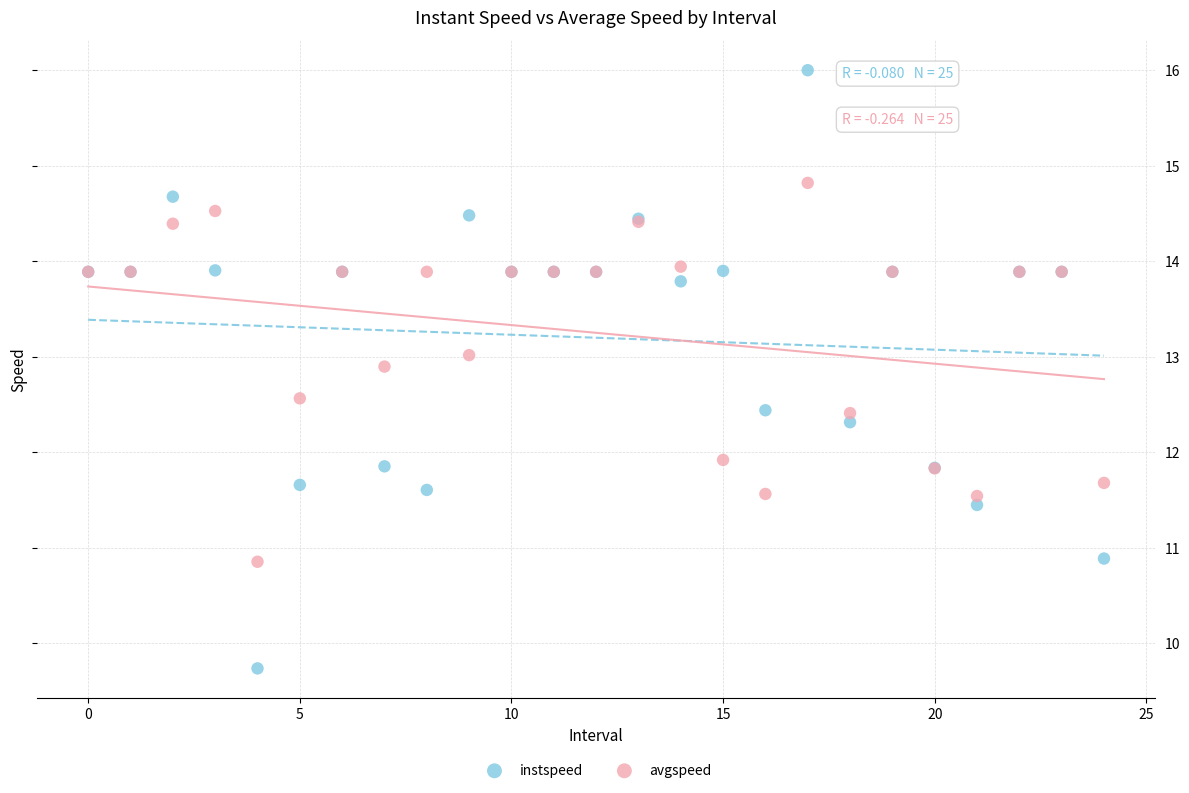

Which series contains the highest Y value?

instspeed